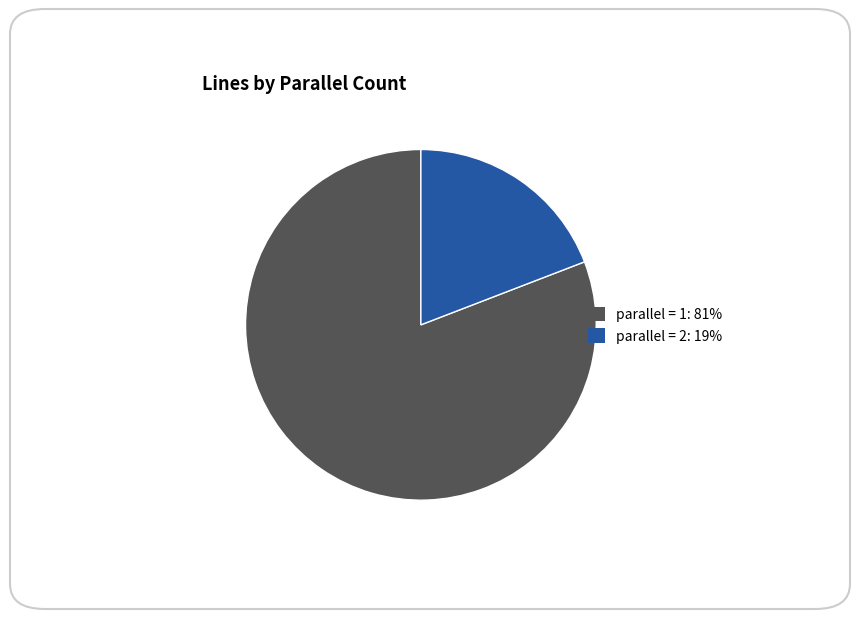

Which has a higher value, parallel = 1 or parallel = 2?

parallel = 1